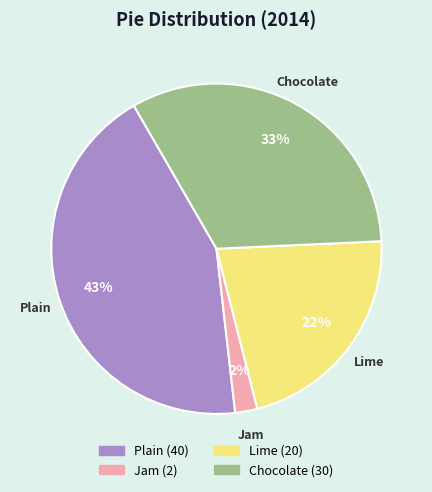

The Lime slice represents 11% of the pie. True or false?

False